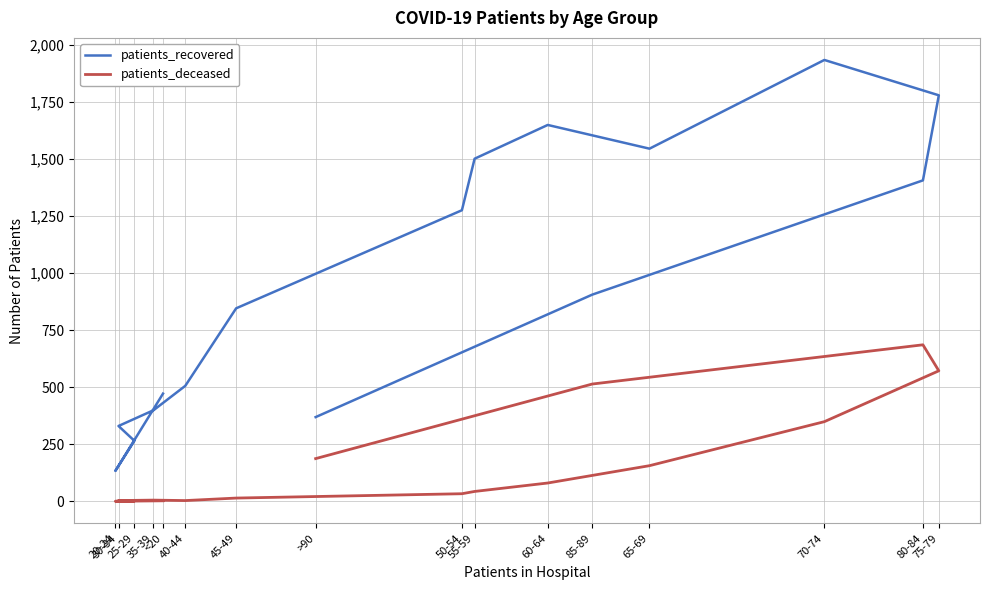

The patients_deceased series shows 1 at 25-29. True or false?

True